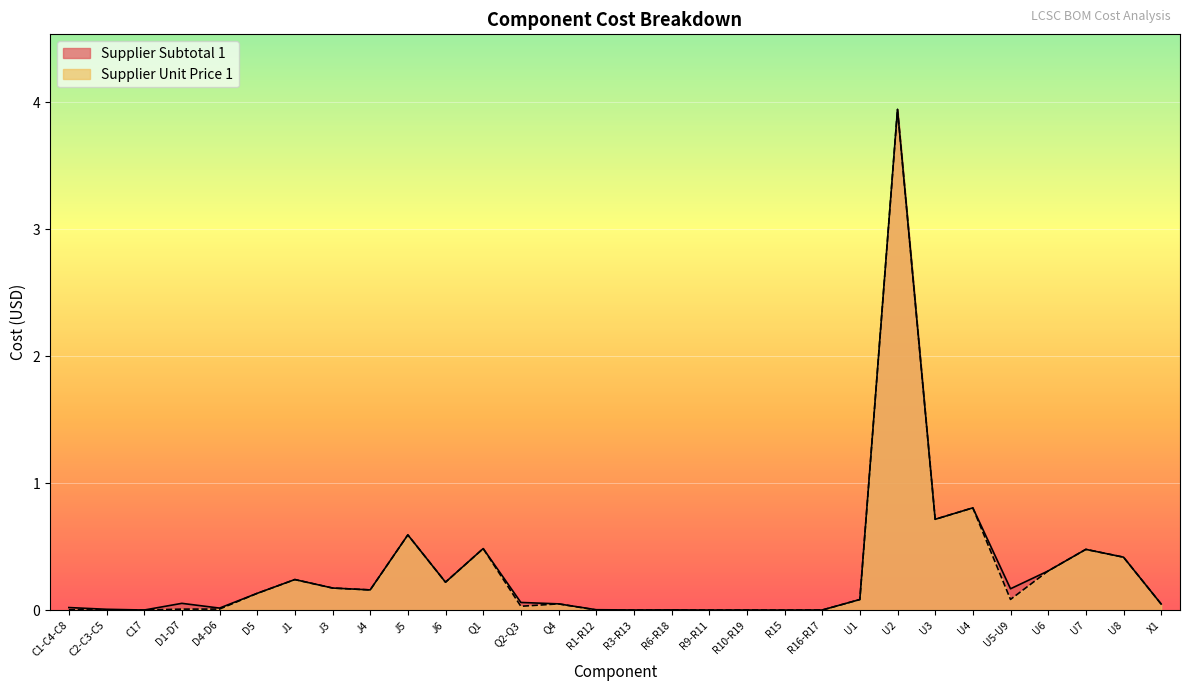

Rank the series by their maximum value, from lowest to highest.

Supplier Subtotal 1, Supplier Unit Price 1